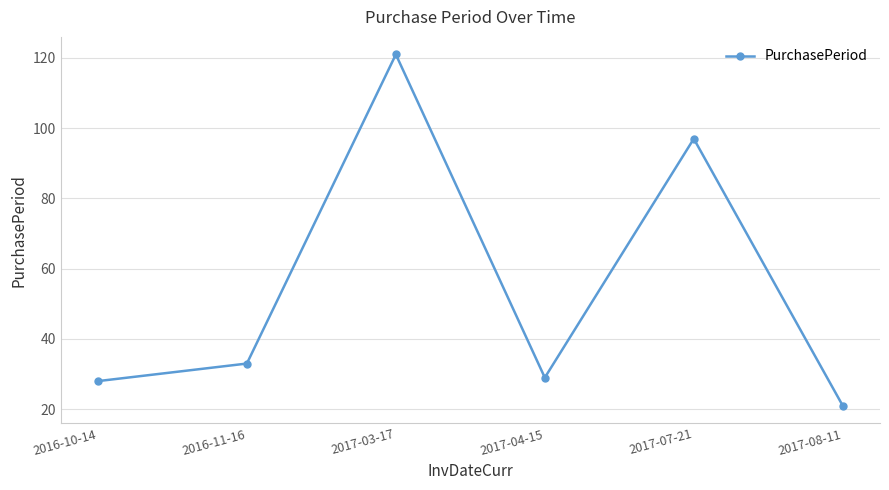

What is the average value?

55